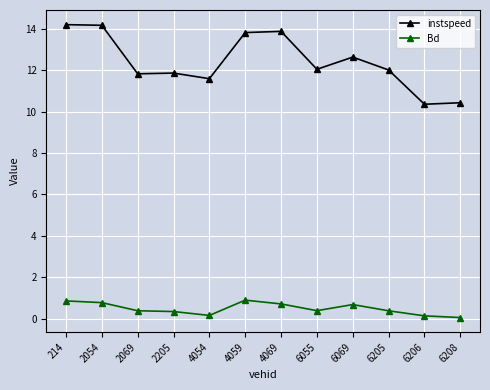

What is the value of the instspeed point at the 1st from the left?

14.2